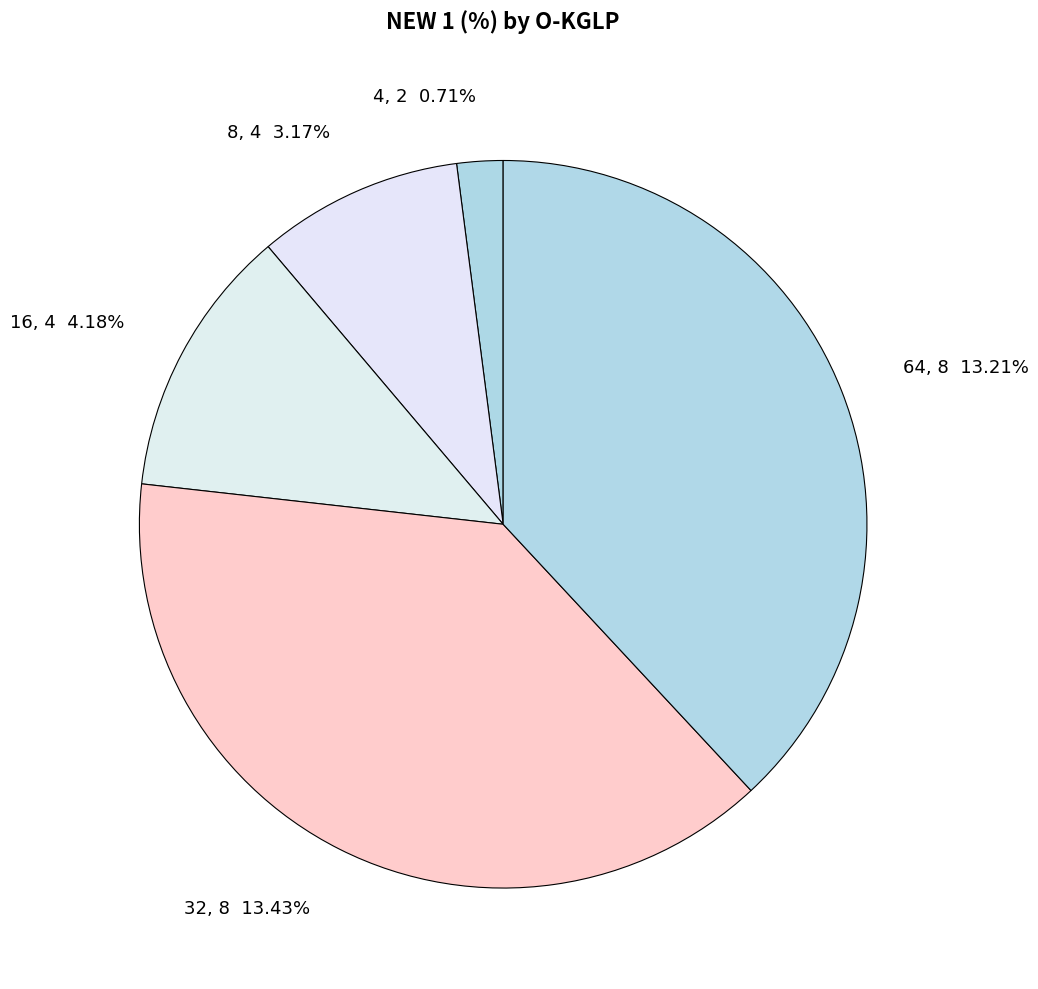

How much of the chart is everything except 32, 8?

61.3%